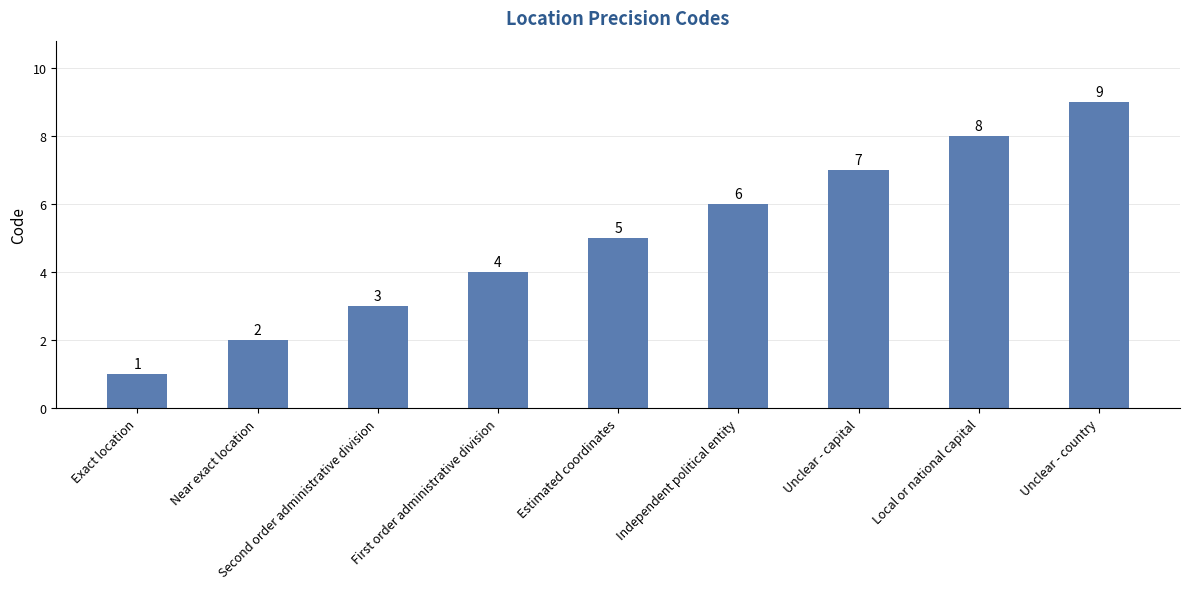

Which has a higher value, Exact location or Near exact location?

Near exact location